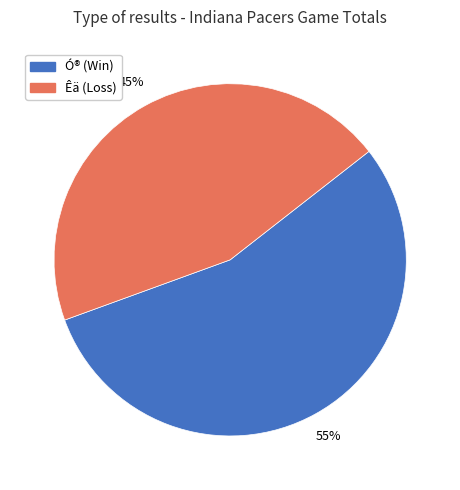

Which category has the biggest portion of the pie?

Ó® (Win)